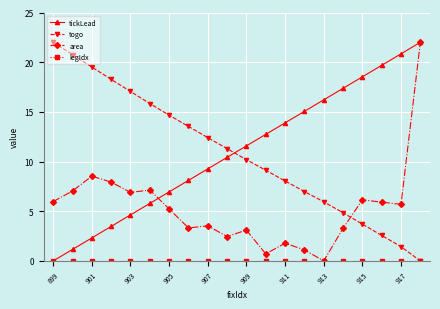

Does the chart have visible grid lines?

Yes